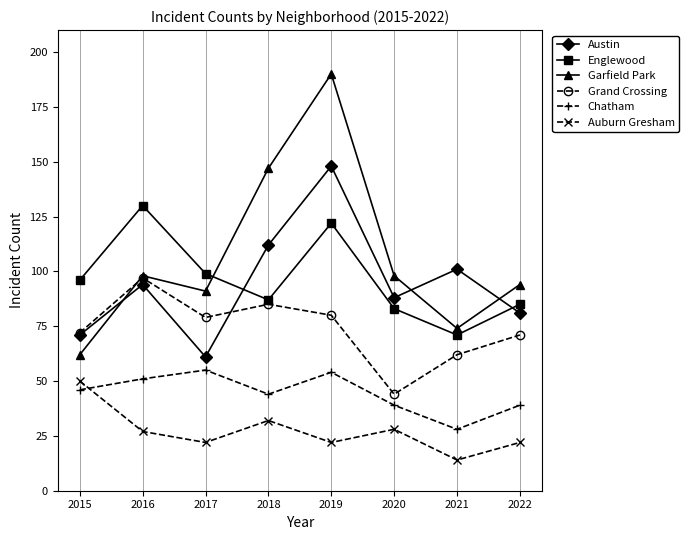

At which category does Austin reach its first local peak?

2016